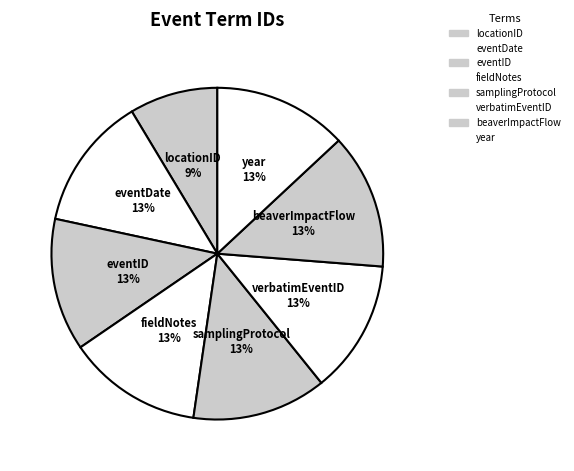

Between locationID and eventDate, which is larger?

eventDate